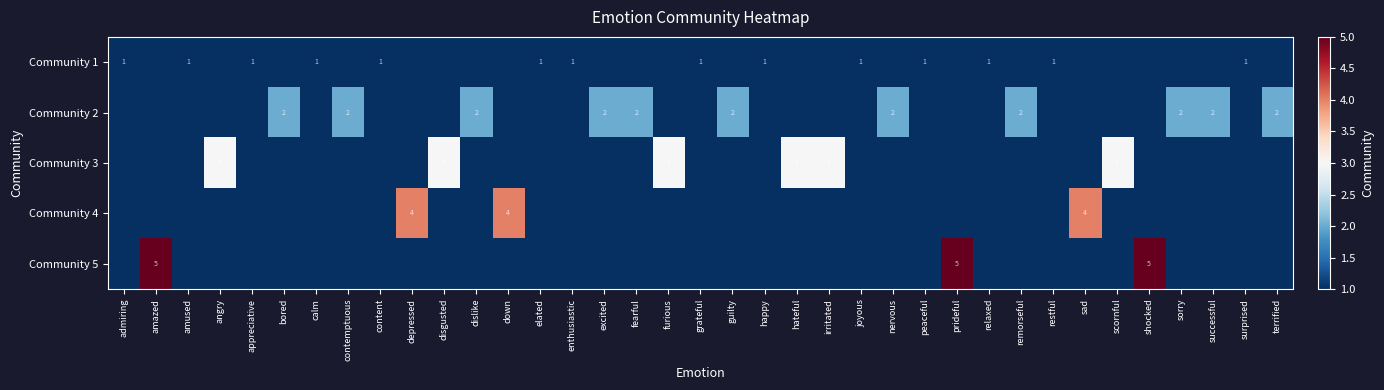

True or false: Community 1 has a value of 1 at restful.

True